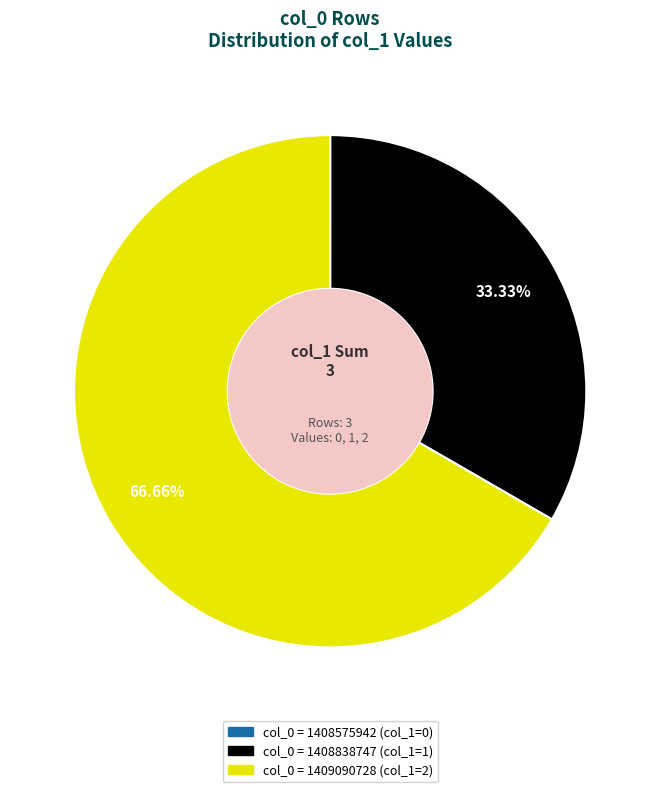

Between col_0 = 1408838747 and col_0 = 1409090728, which is larger?

col_0 = 1409090728